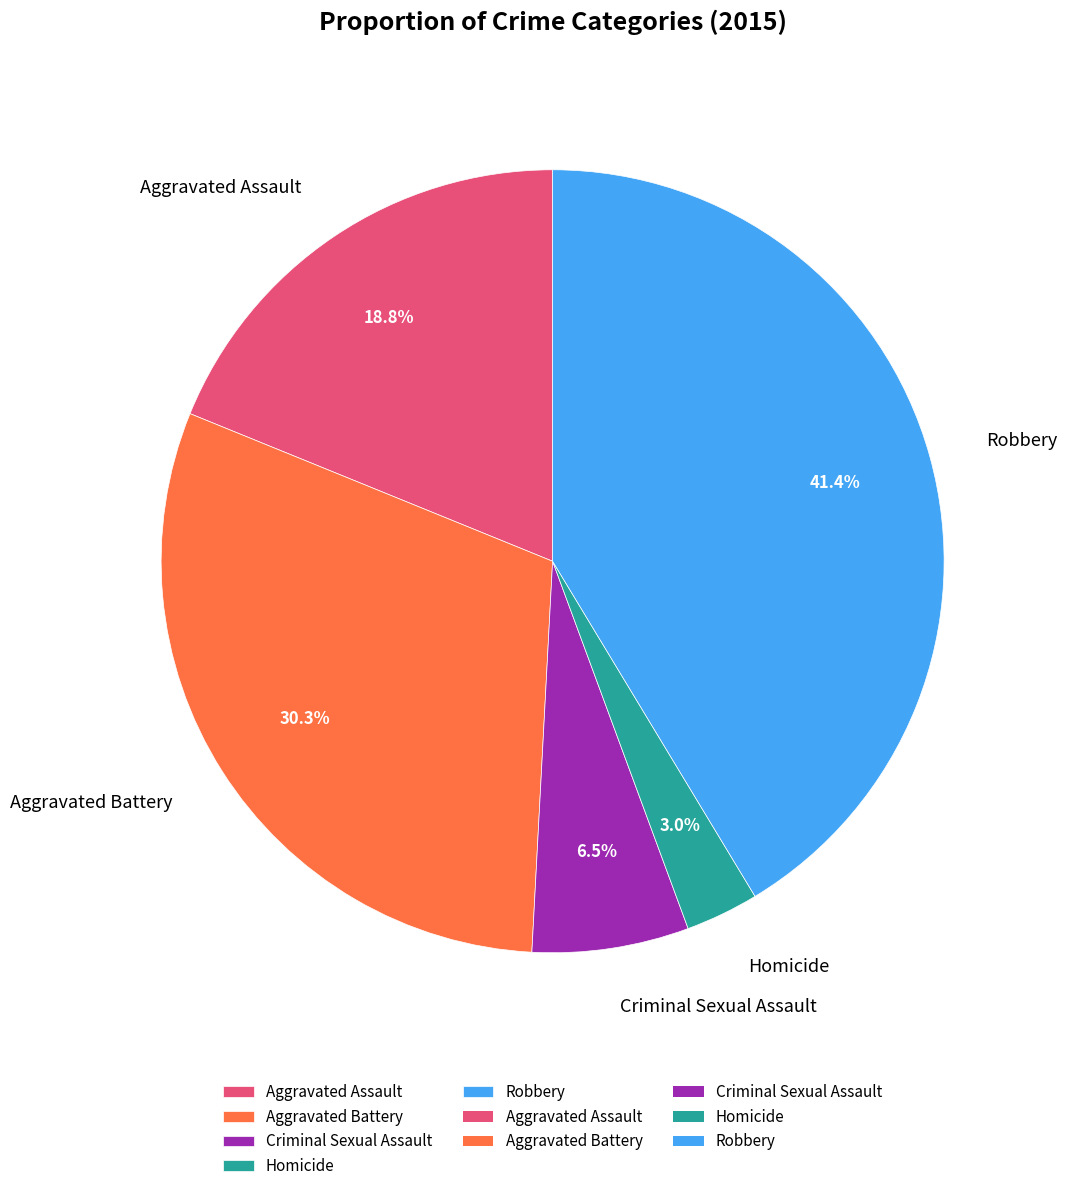

Which slice is the smallest?

Homicide